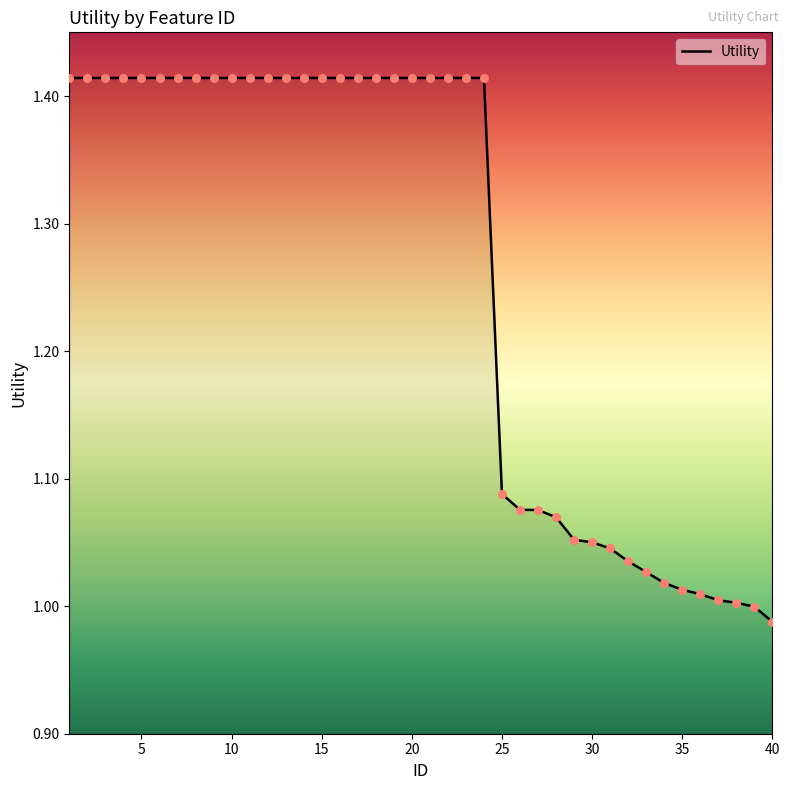

What is the difference between the maximum and minimum values?

0.4